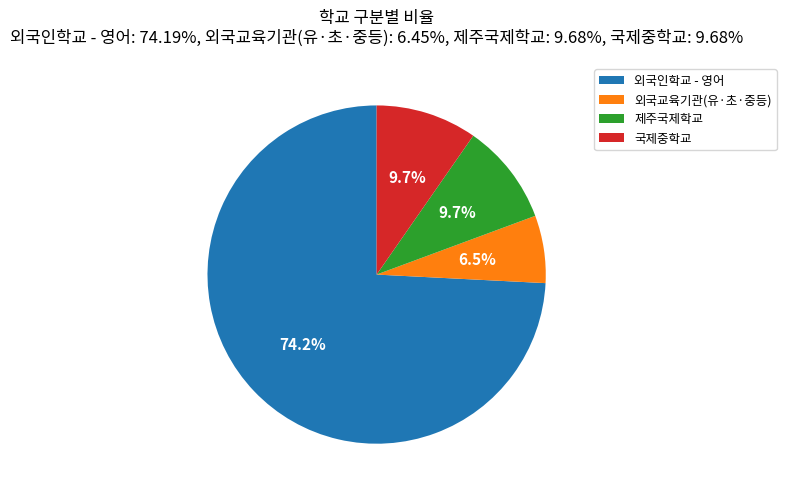

Is the sum of 외국교육기관(유·초·중등) and 제주국제학교 greater than half?

No